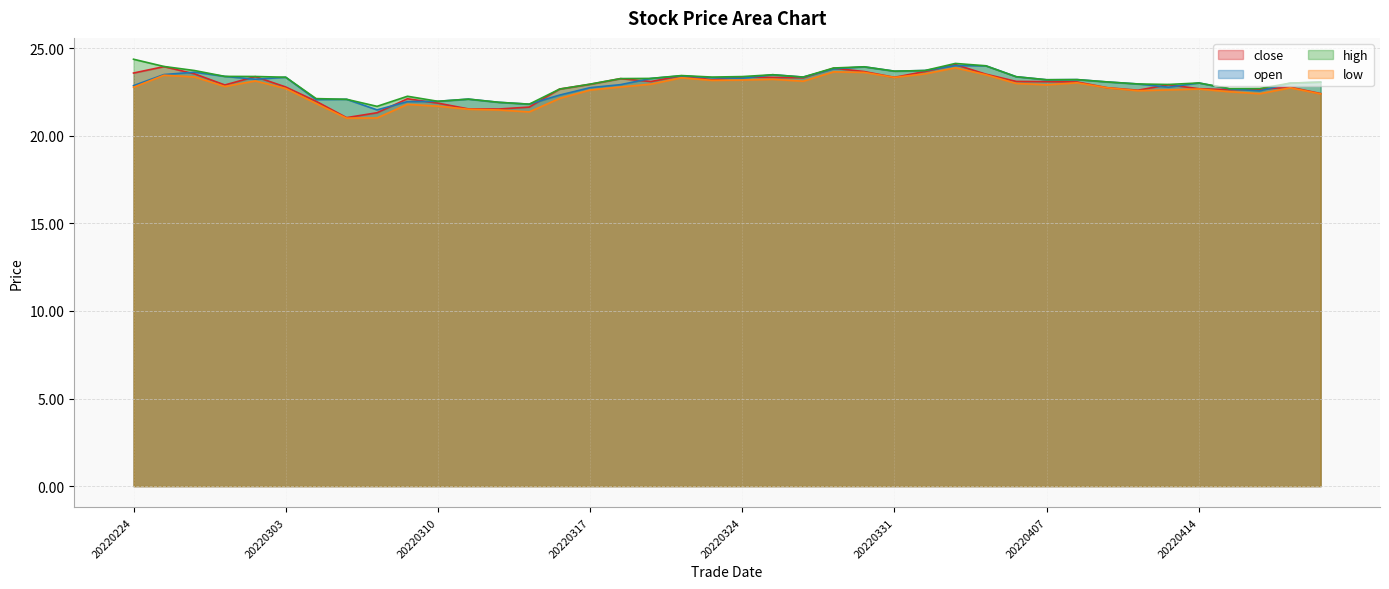

The value of high at 20220304 is 22.1. True or false?

True